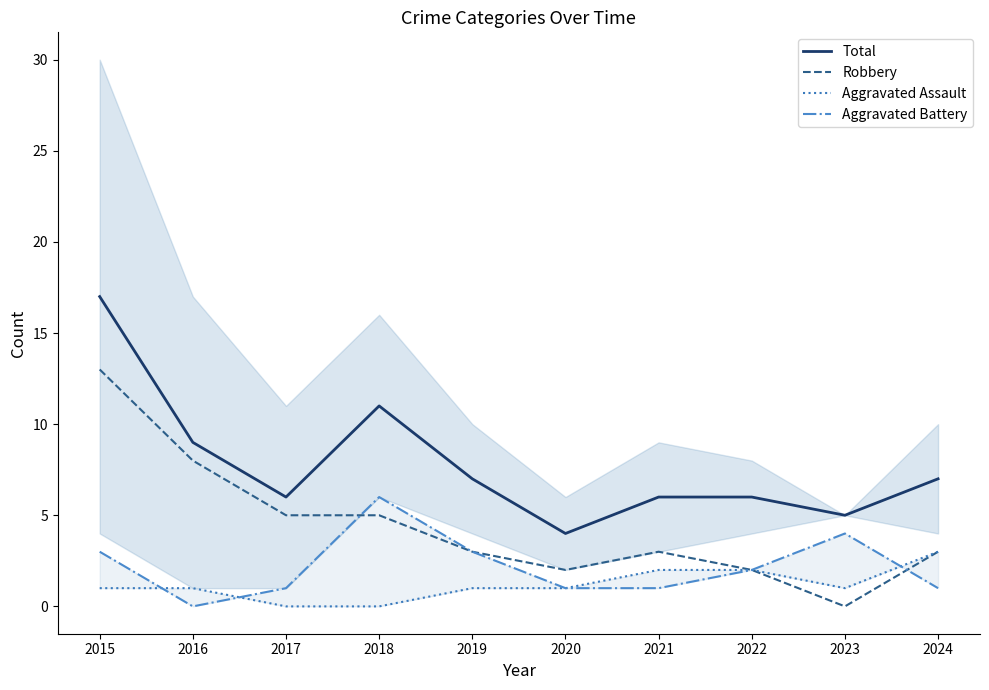

What is the maximum value for Robbery?

13